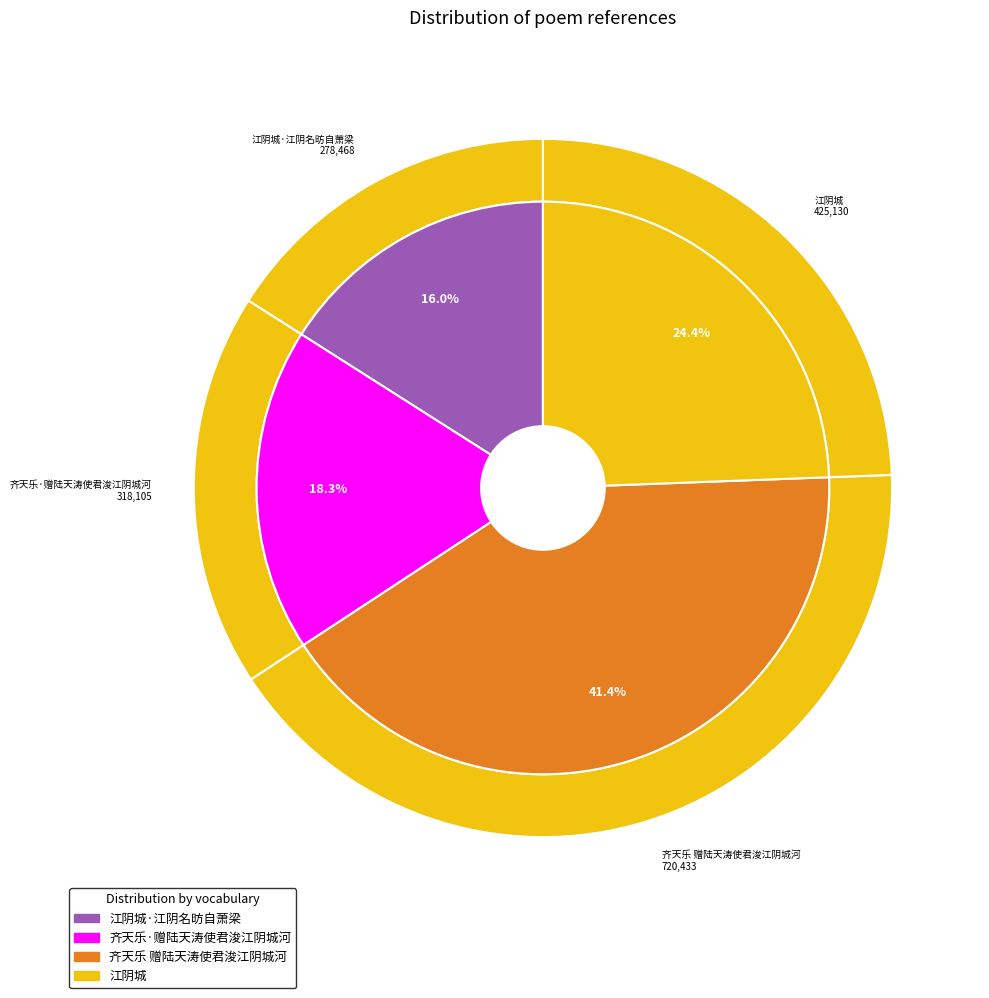

Is 江阴城·江阴名昉自萧梁 the majority of the pie?

No